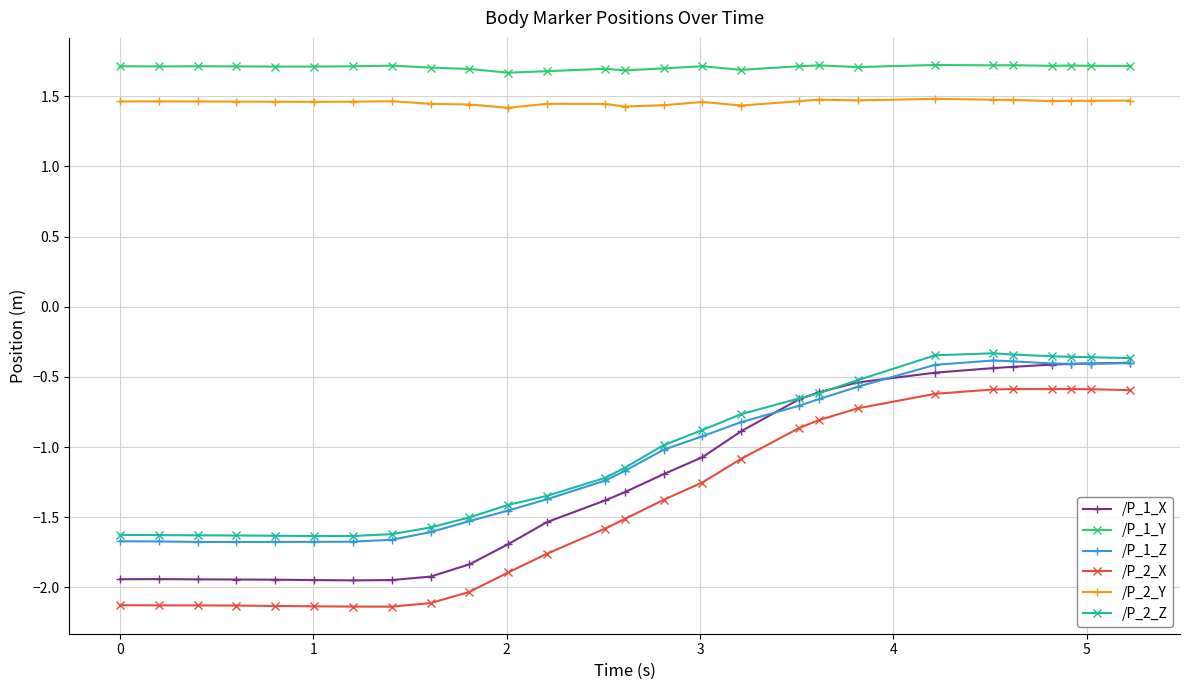

What is the lowest value of the /P_2_Z series?

-1.6